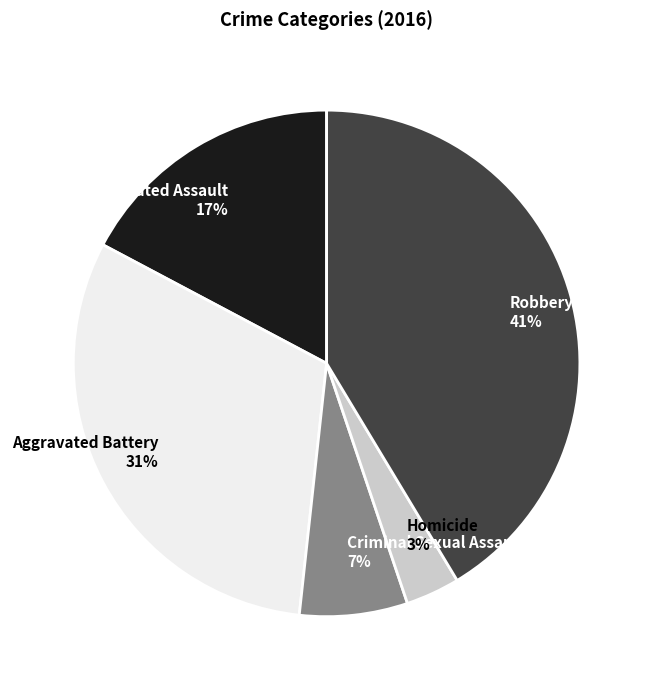

What percentage is the Aggravated Assault slice, to the nearest percent?

17%